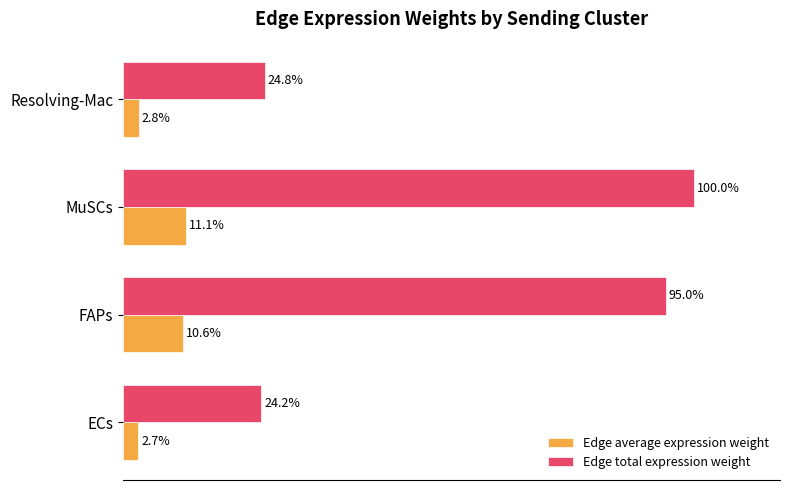

At which label does Edge total expression weight reach its peak?

MuSCs